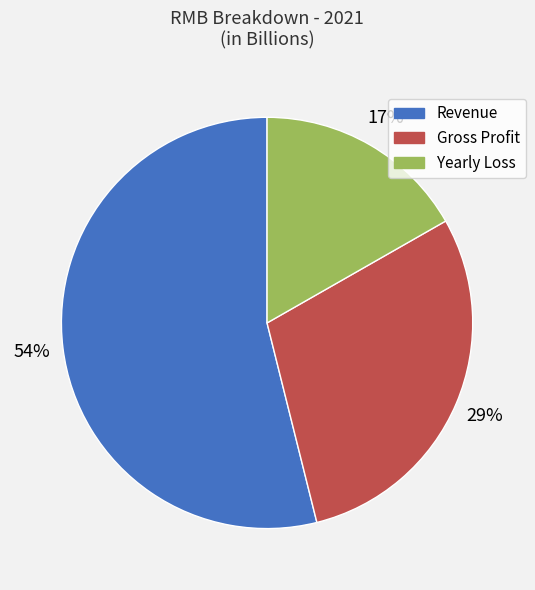

To the nearest percent, what portion does Gross Profit represent?

29%